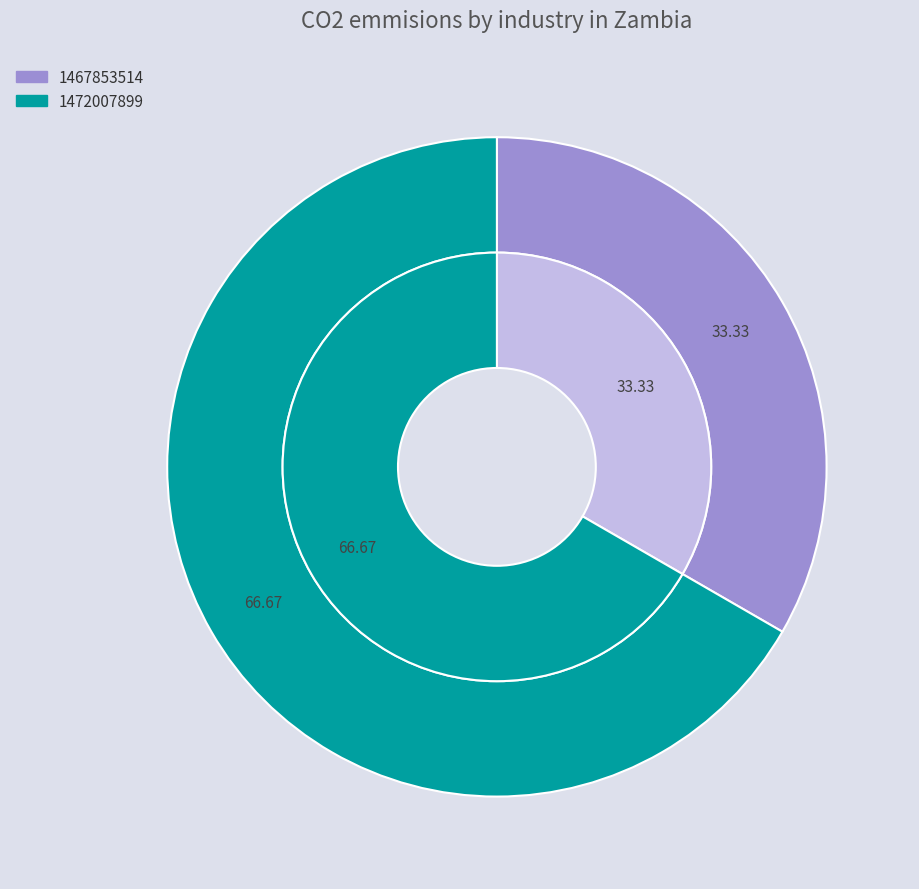

Is it true that 1456872573 is 1% of the pie?

False